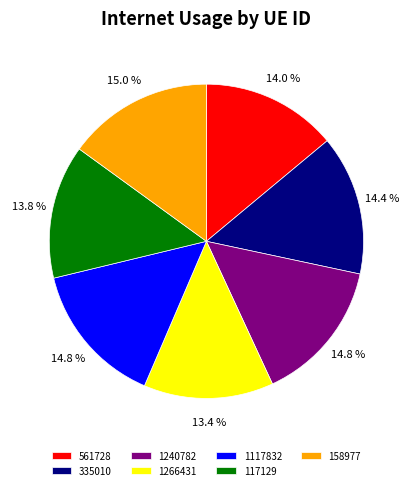

Is it true that 1266431 is 13% of the pie?

True